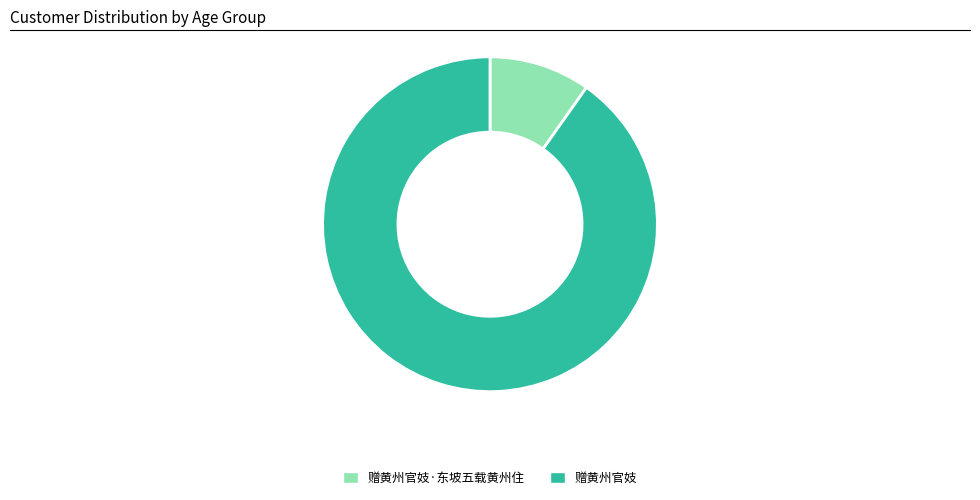

Is there any slice that represents more than half of the pie?

Yes